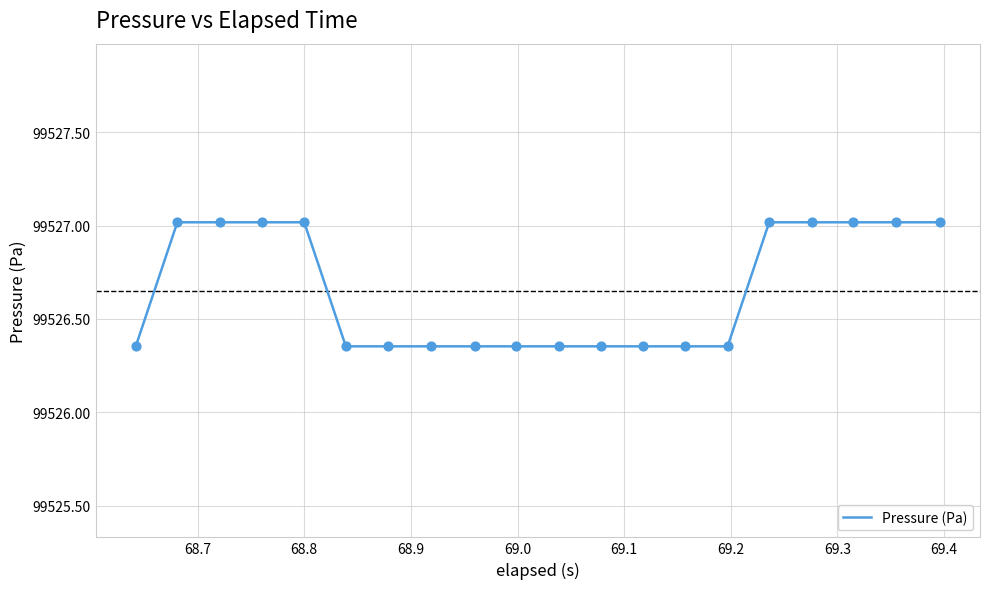

How many lines are shown in the chart?

1